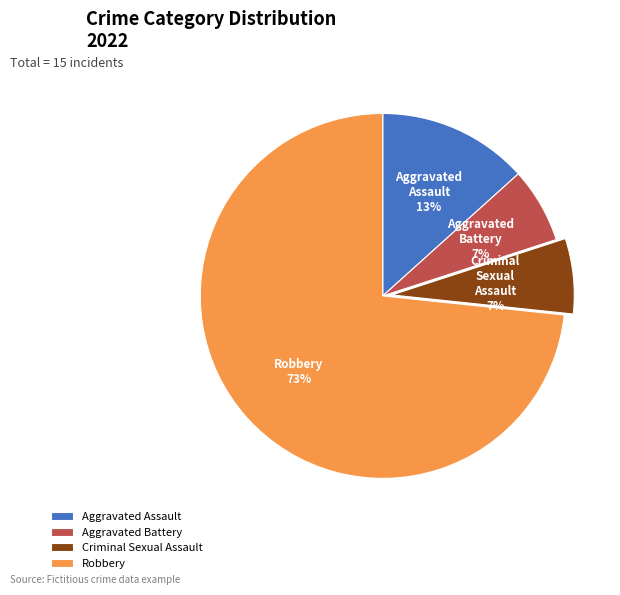

To the nearest percent, what percentage of the pie is Robbery?

73%